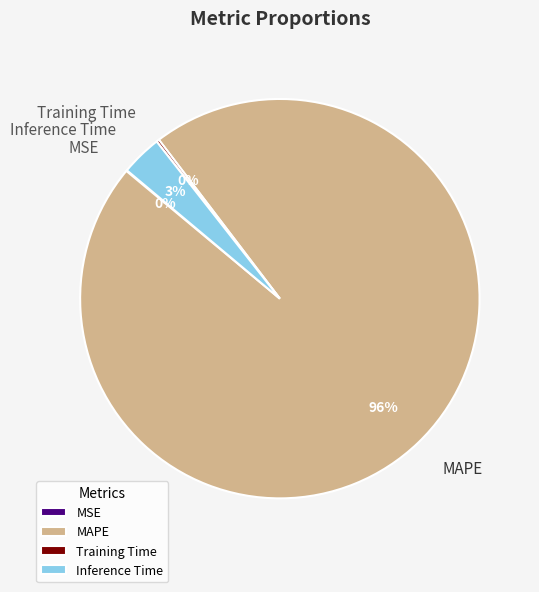

To the nearest percent, what is the average slice percentage?

25%